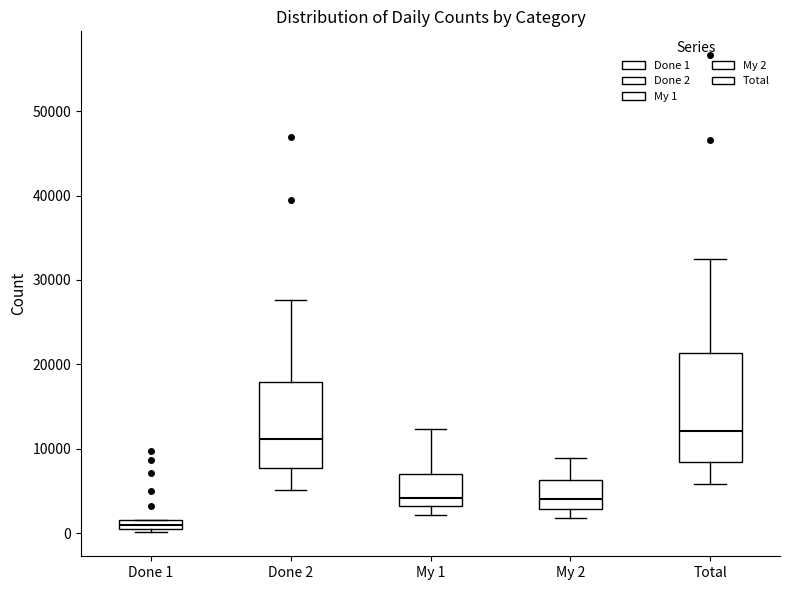

Which box's median line is the highest?

Total